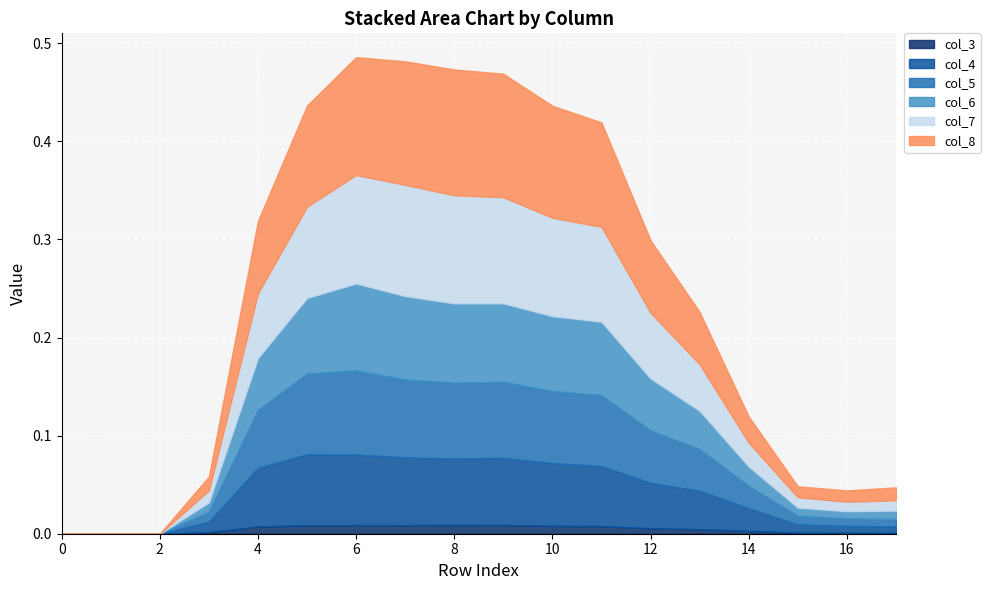

The value of col_3 at 3 is 0.0. True or false?

False